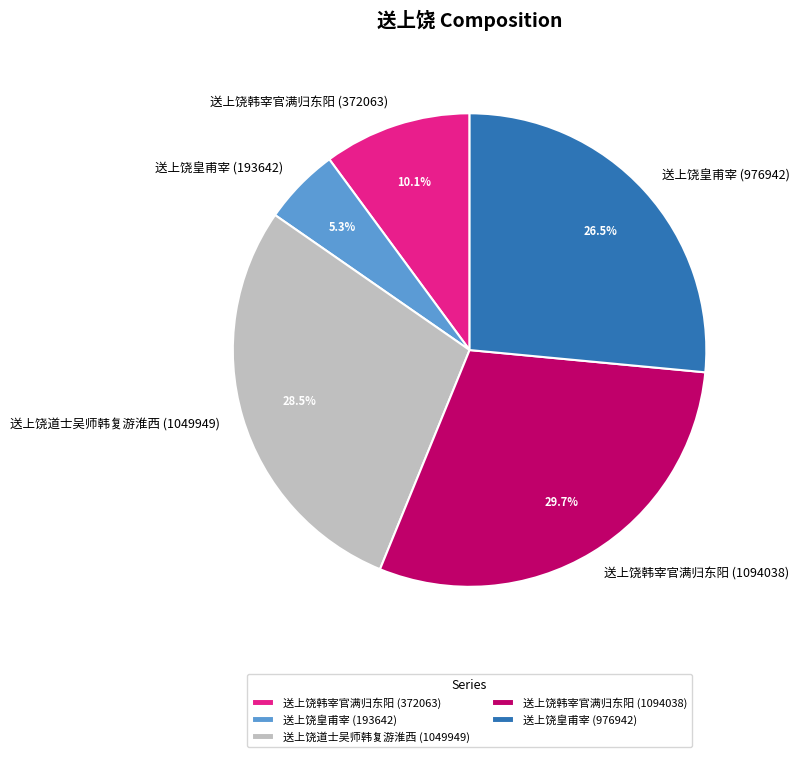

The 送上饶皇甫宰 (193642) slice represents 5% of the pie. True or false?

True